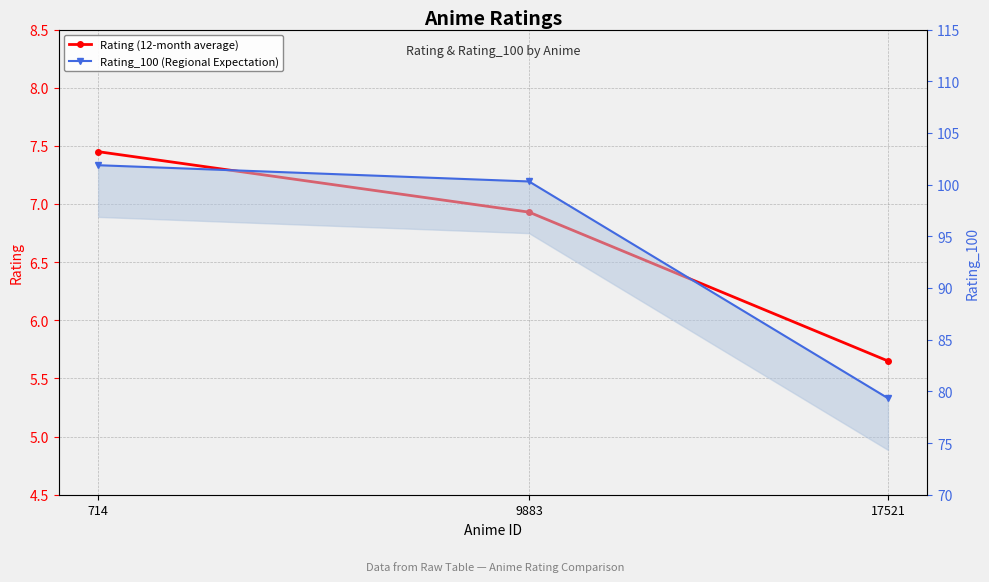

How many values in the Rating (12-month average) series are below 6?

1